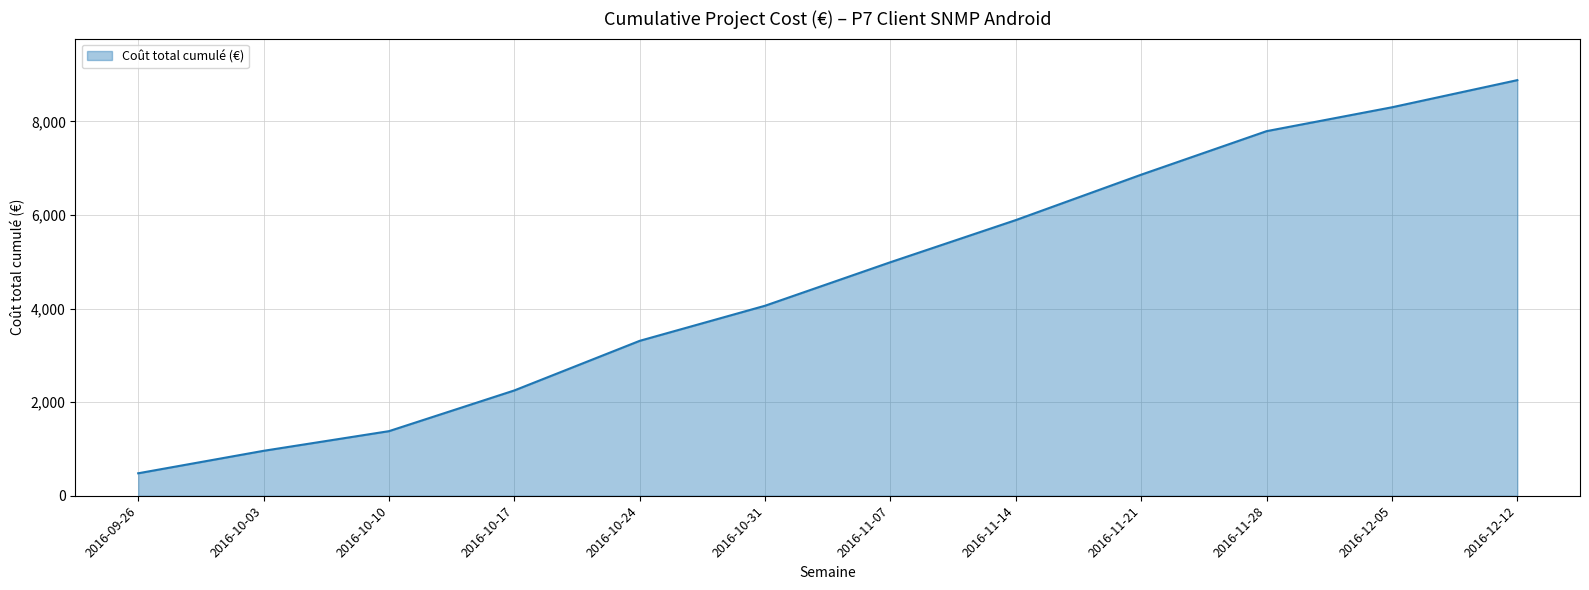

Reading left to right, list all the values displayed in this chart.

2016-09-26=480.0	2016-10-03=960.0	2016-10-10=1380.0	2016-10-17=2250.0	2016-10-24=3309.9	2016-10-31=4059.9	2016-11-07=4989.9	2016-11-14=5889.9	2016-11-21=6859.9	2016-11-28=7789.8	2016-12-05=8299.8	2016-12-12=8879.8